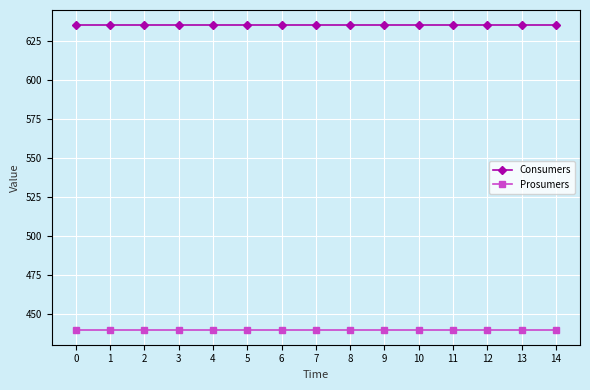

Reading left to right, what are all the values shown in this chart?

Consumers: 0=635	1=635	2=635	3=635	4=635	5=635	6=635	7=635	8=635	9=635	10=635	11=635	12=635	13=635	14=635
Prosumers: 0=440	1=440	2=440	3=440	4=440	5=440	6=440	7=440	8=440	9=440	10=440	11=440	12=440	13=440	14=440